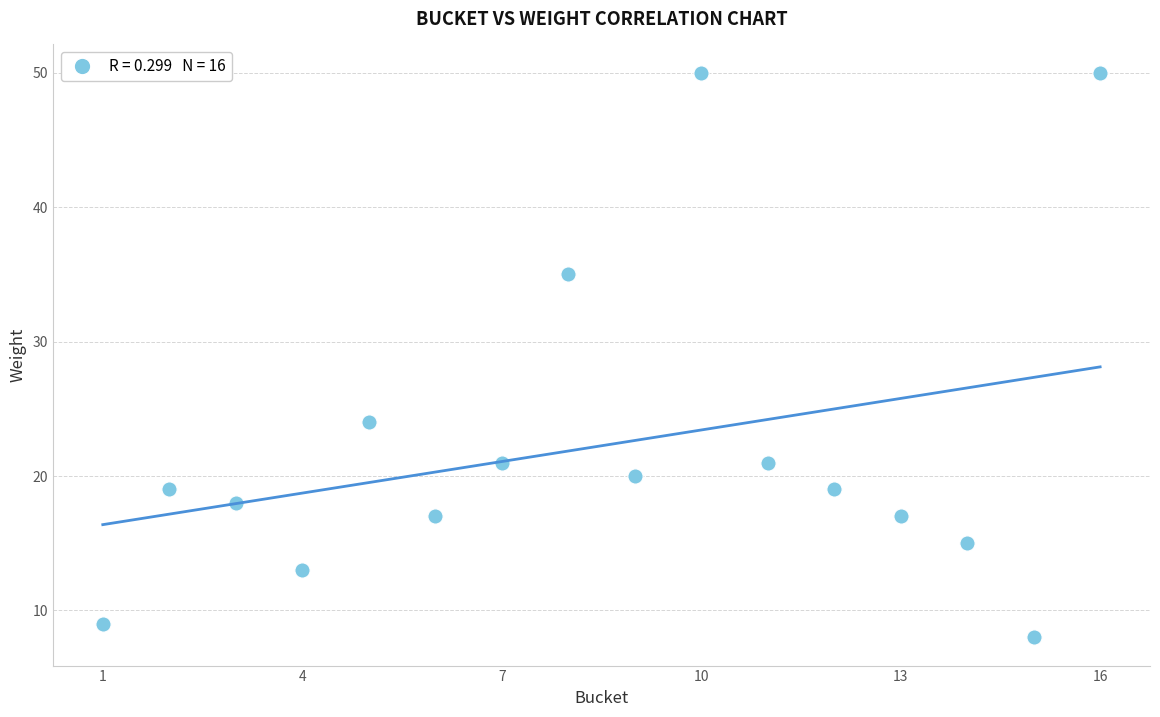

What is the range of X values (max minus min)?

15